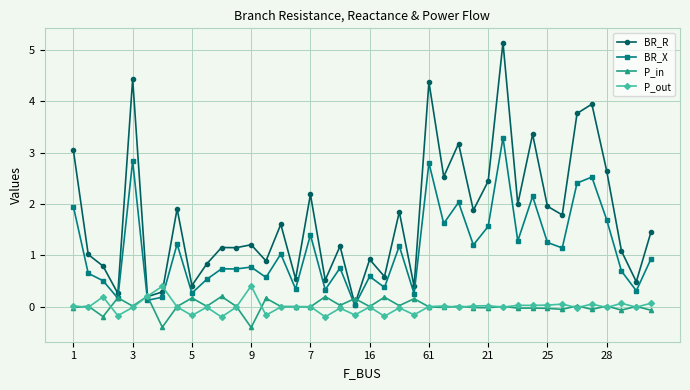

Which series has the largest range (max minus min)?

BR_R